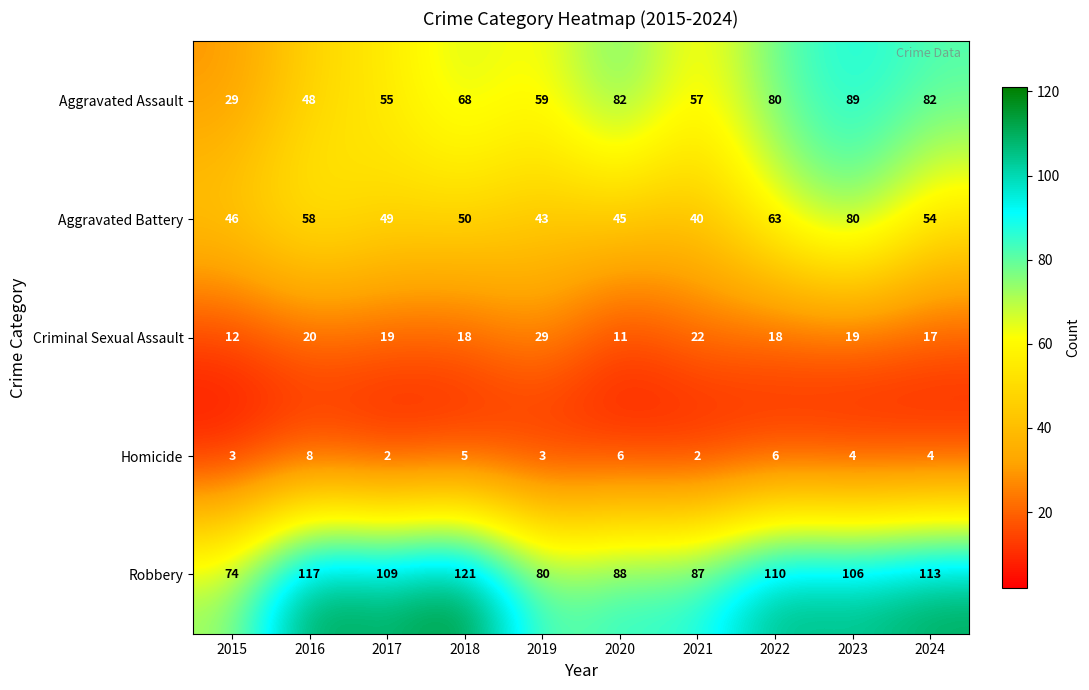

How many distinct data groups are displayed?

5